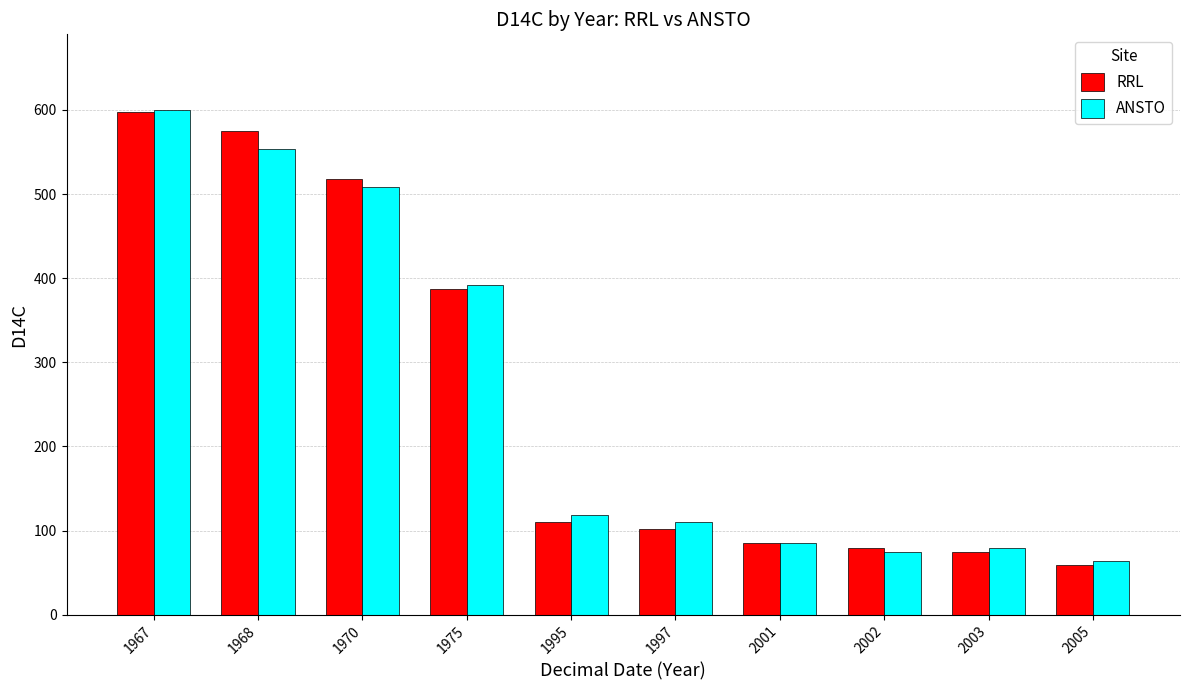

Read the ANSTO value at 1997.

109.8